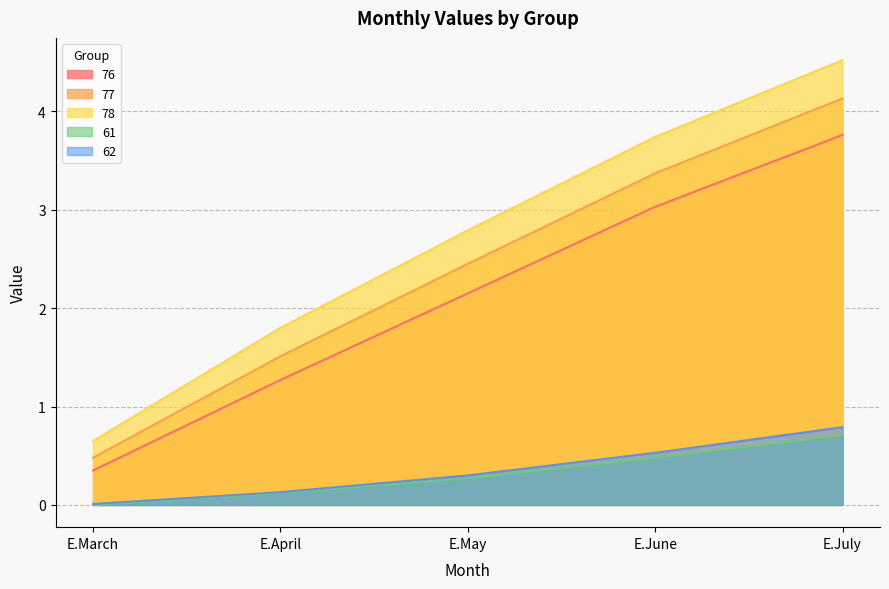

How many lines are shown in the chart?

5